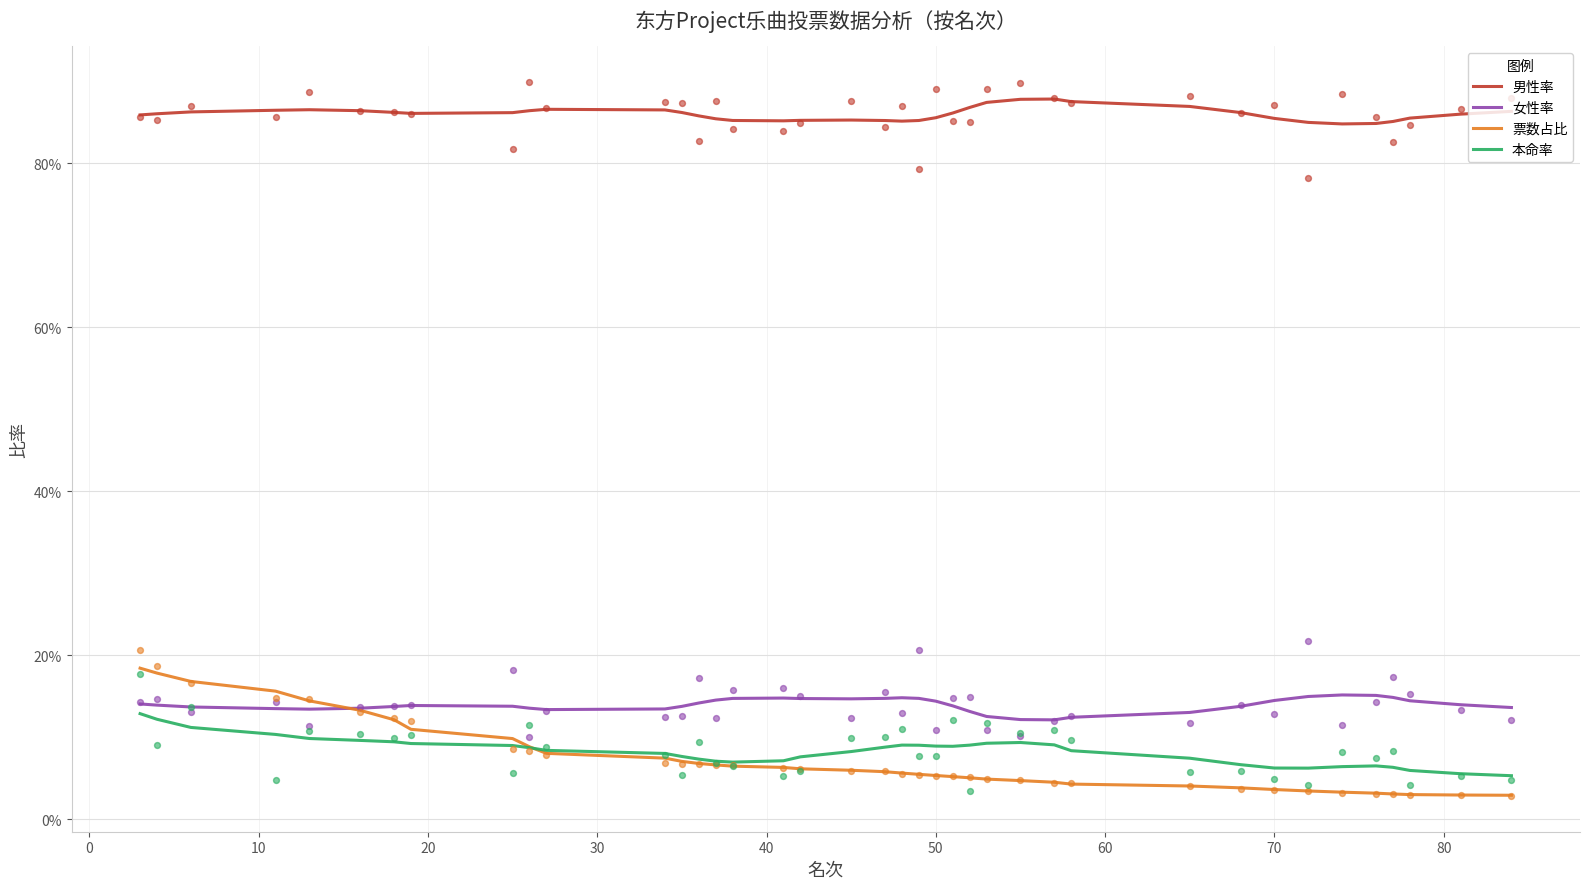

At how many categories does at least one series exceed 0?

39